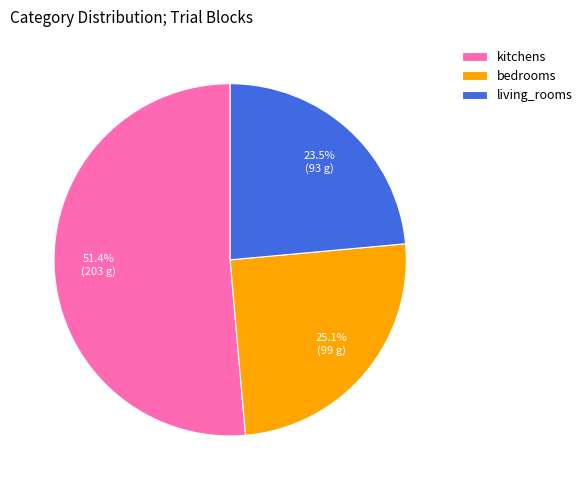

To the nearest percent, what is the average slice percentage?

33%